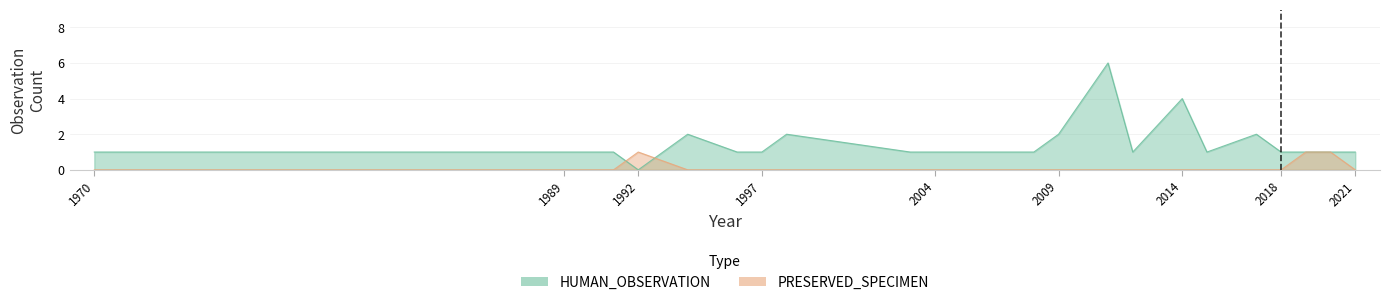

At 13, list the series in order from smallest to largest.

PRESERVED_SPECIMEN, HUMAN_OBSERVATION